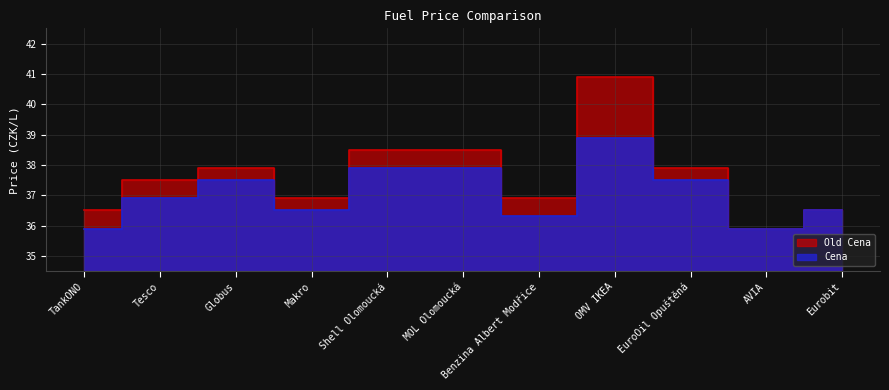

List the series in order of their peak value, lowest first.

Cena, Old Cena